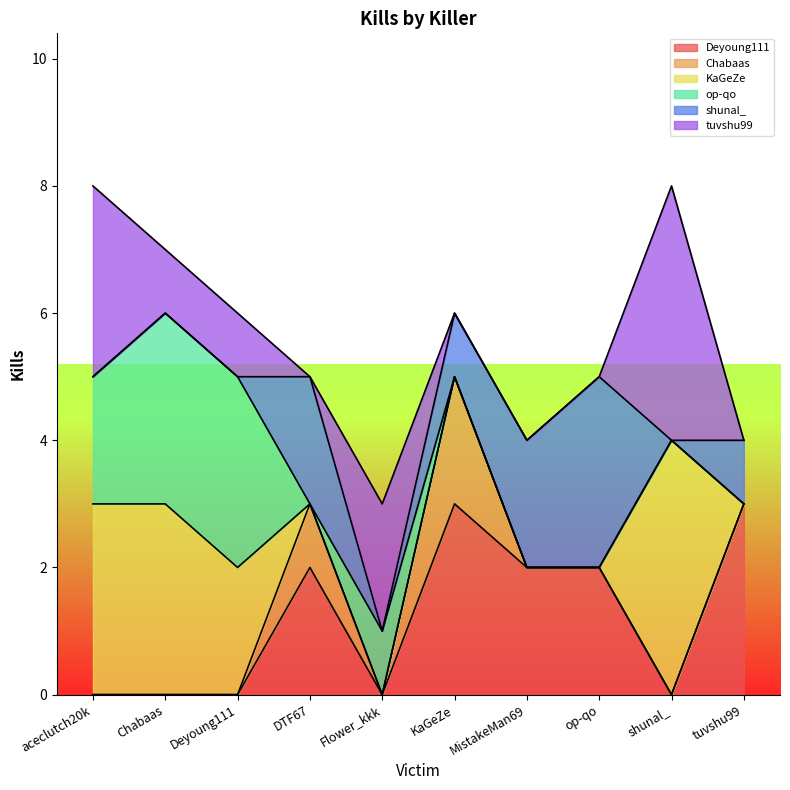

What is the total value across all series at shunal_?

8